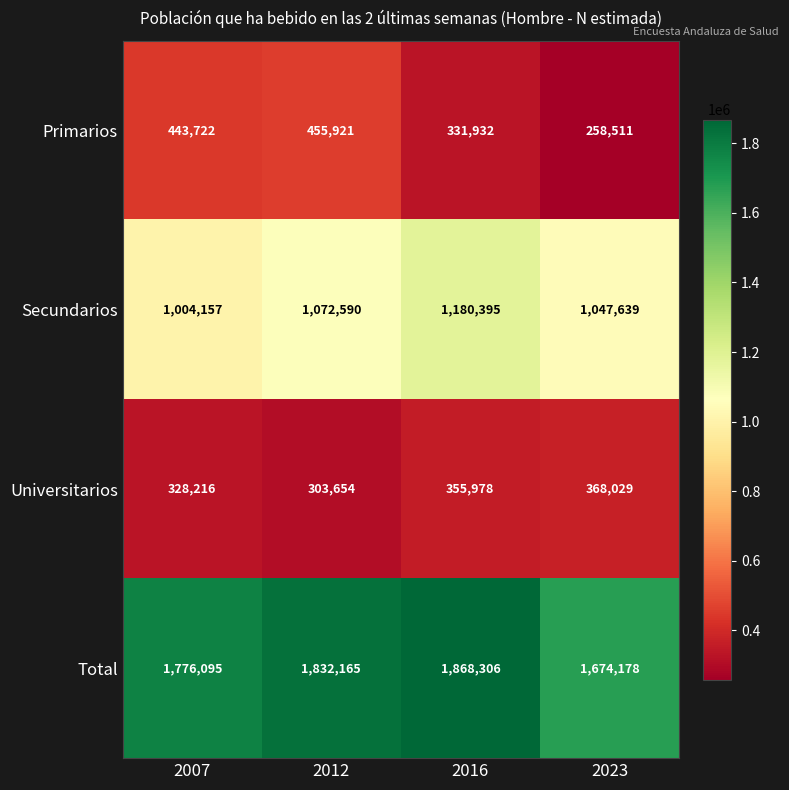

What value does the Universitarios series have at 2012, to the nearest 10?

303650